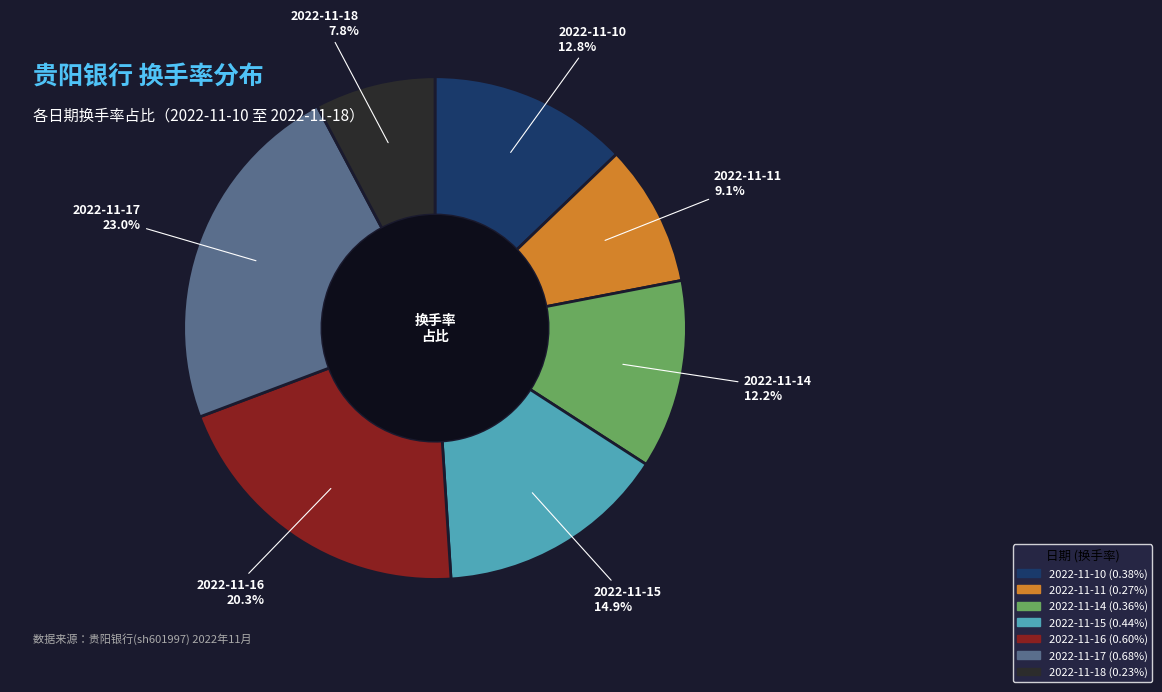

Rank the categories by value from lowest to highest.

2022-11-18, 2022-11-11, 2022-11-14, 2022-11-10, 2022-11-15, 2022-11-16, 2022-11-17